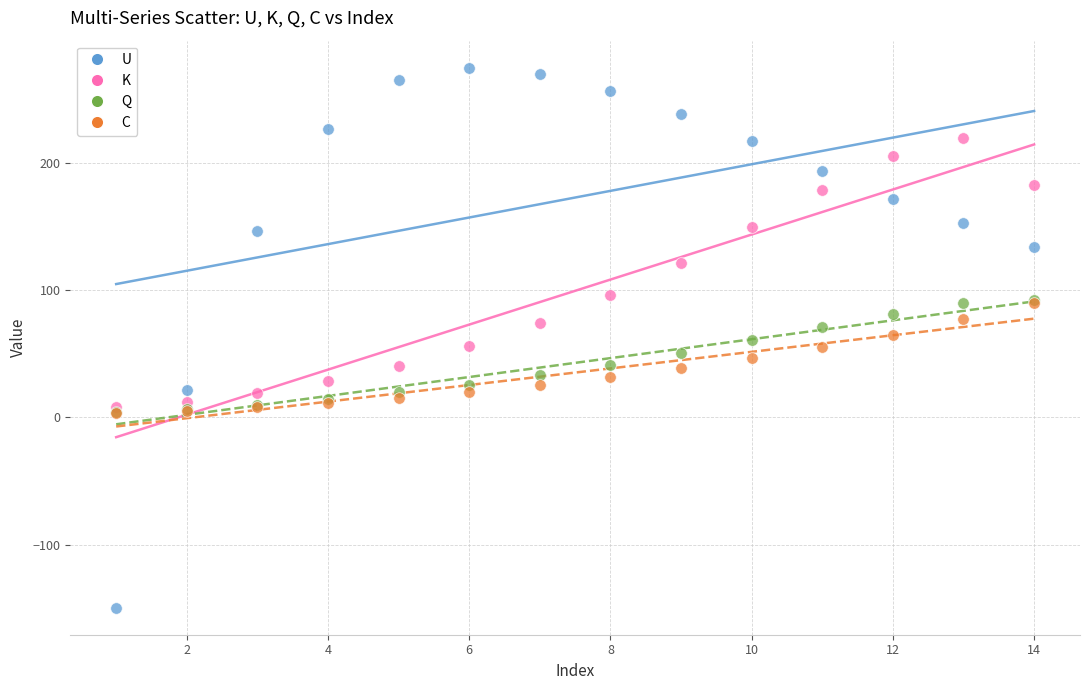

In the K series, what Y value is closest to 113?

121.3